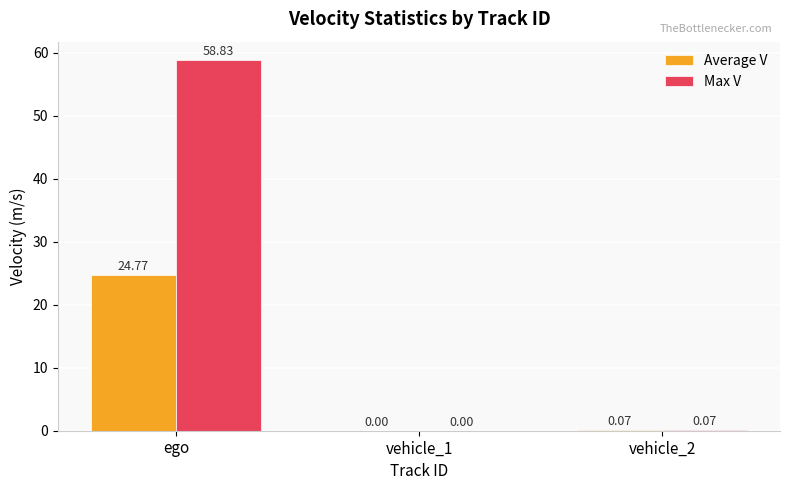

How many series are shown in this chart?

2